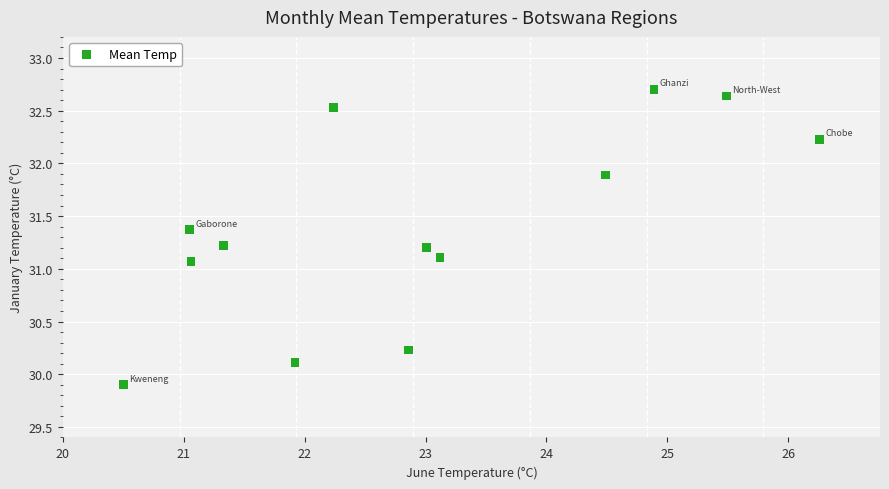

What Y value in the scatter plot is closest to 31?

31.1